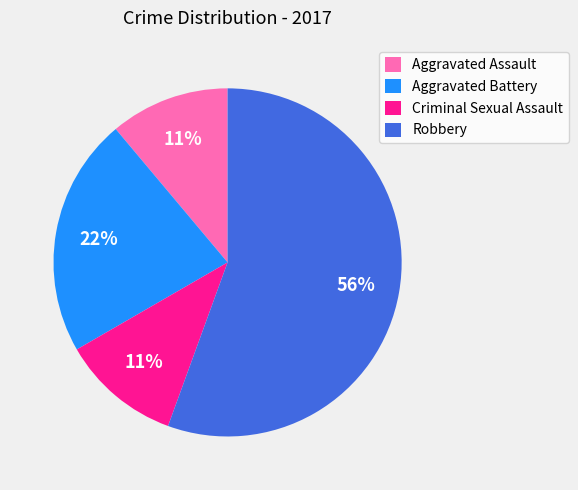

To the nearest percent, what is the combined percentage of Criminal Sexual Assault and Robbery?

67%